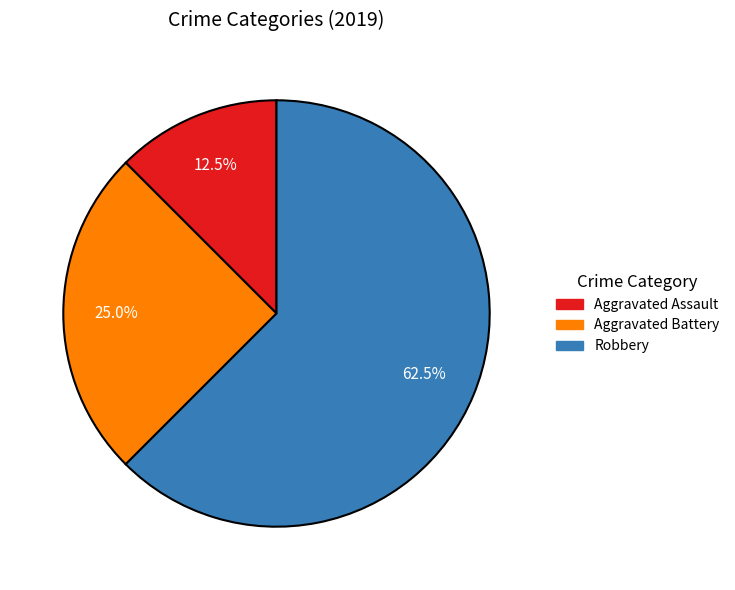

Is there any slice that represents more than half of the pie?

Yes